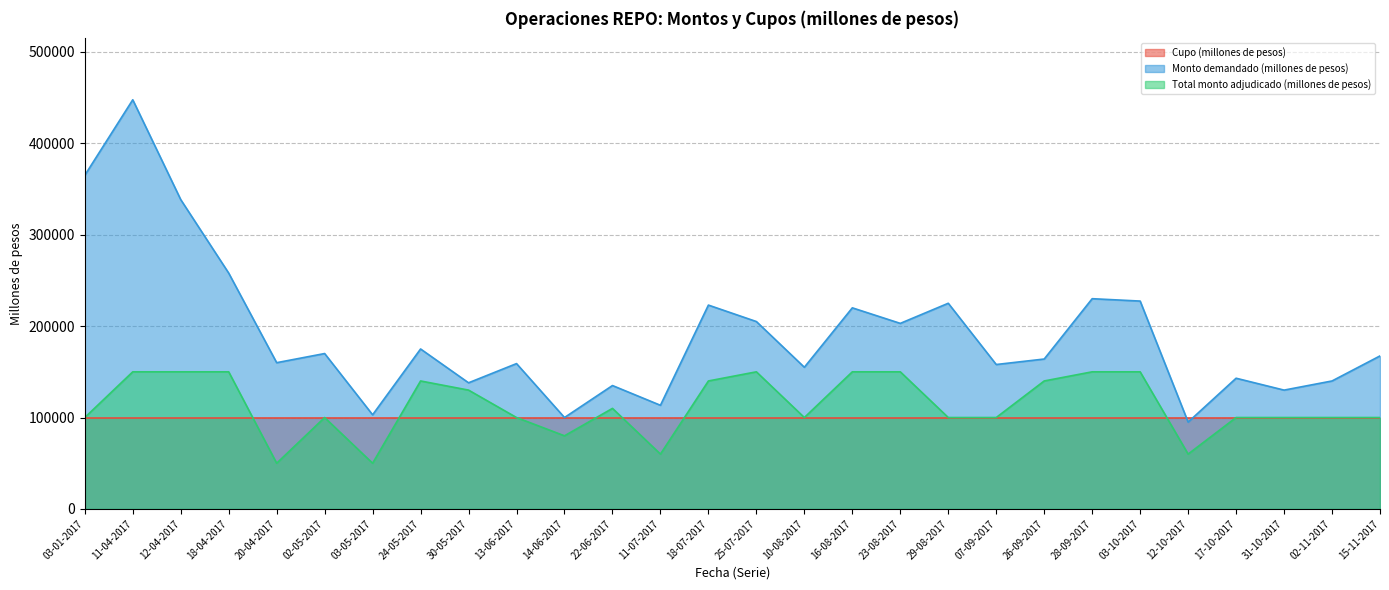

What is the average value of the Total monto adjudicado (millones de pesos) series?

112857